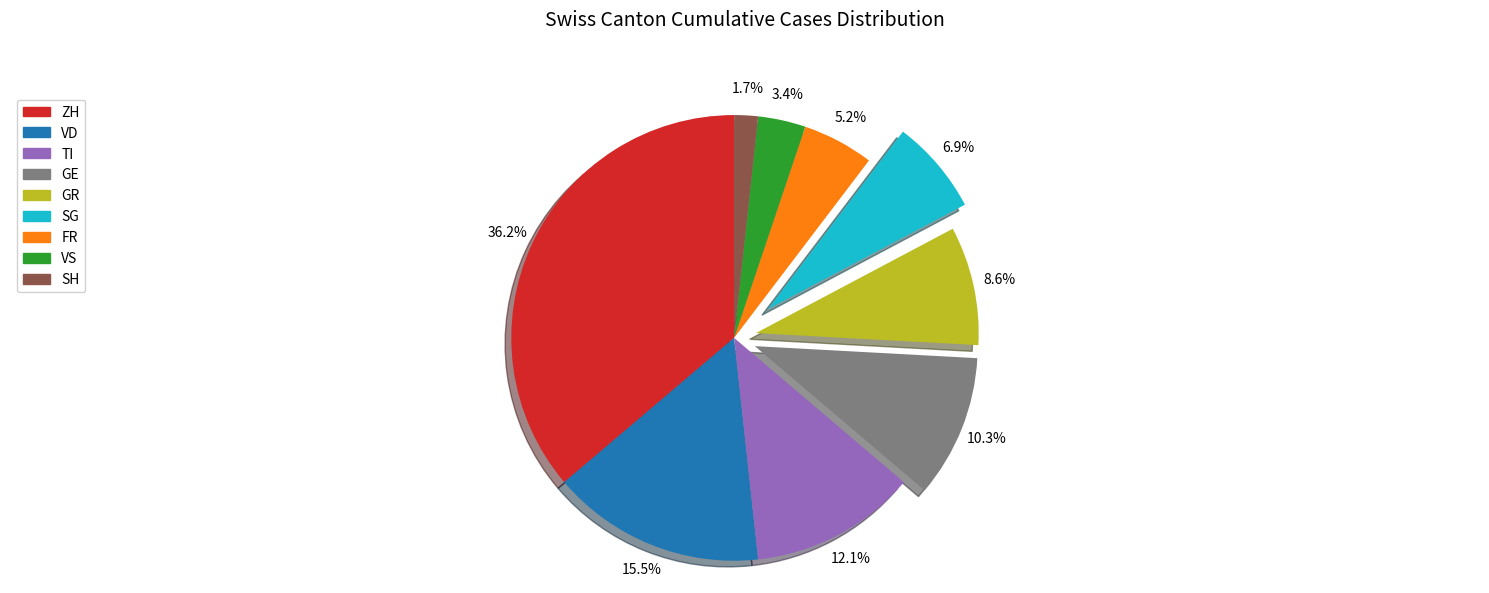

What percentage do TI and SG together represent?

19.0%